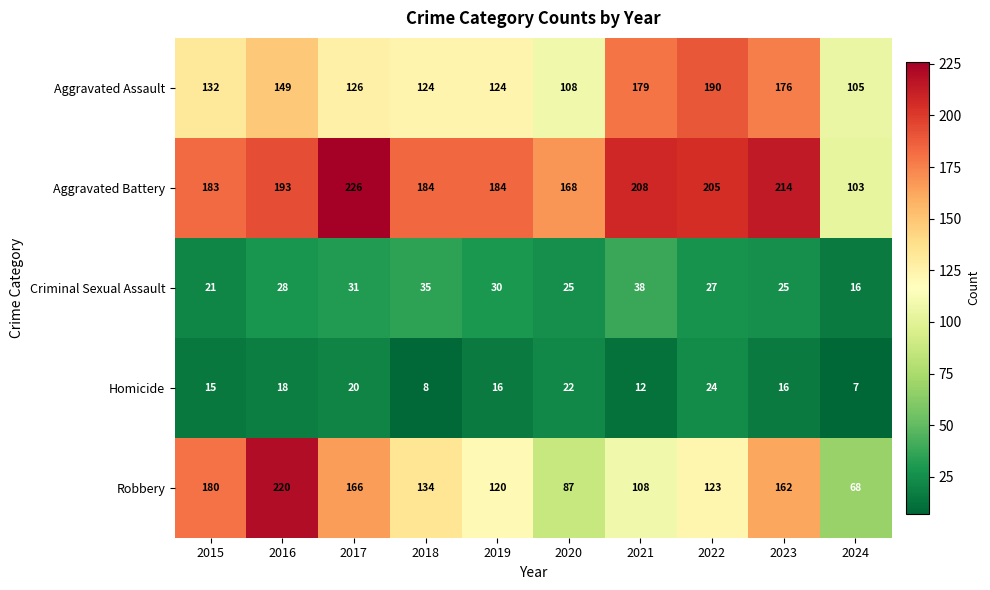

At 2020, list the series in order from smallest to largest.

Homicide, Criminal Sexual Assault, Robbery, Aggravated Assault, Aggravated Battery